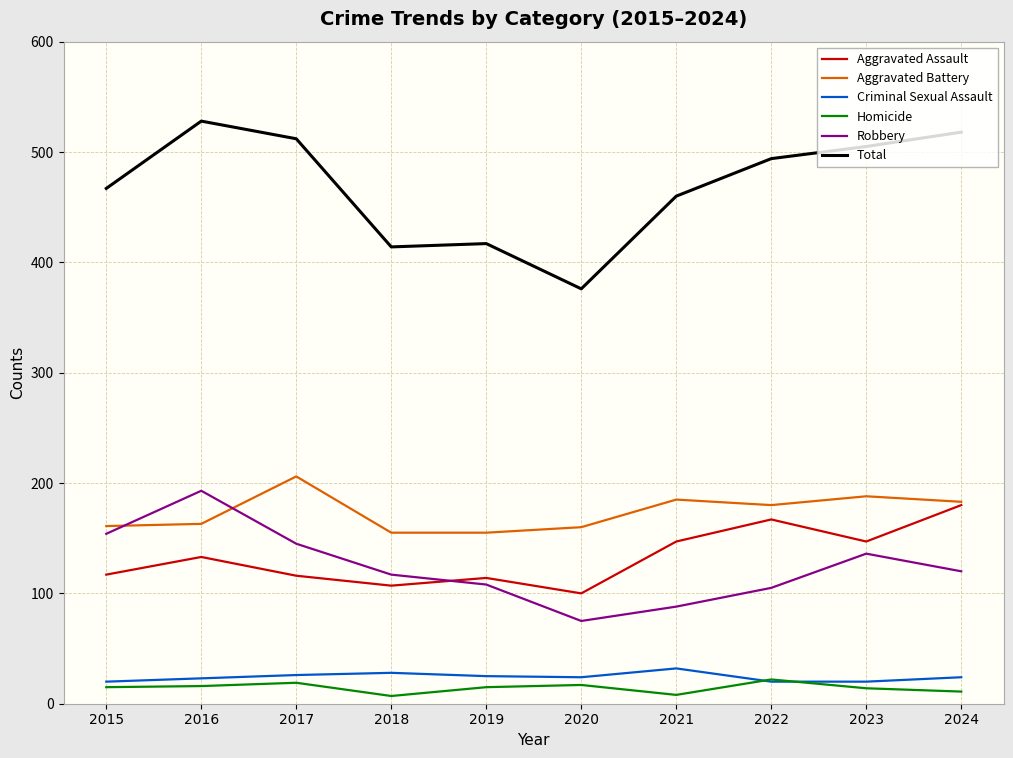

Which category has the lowest value in the Robbery series?

2020